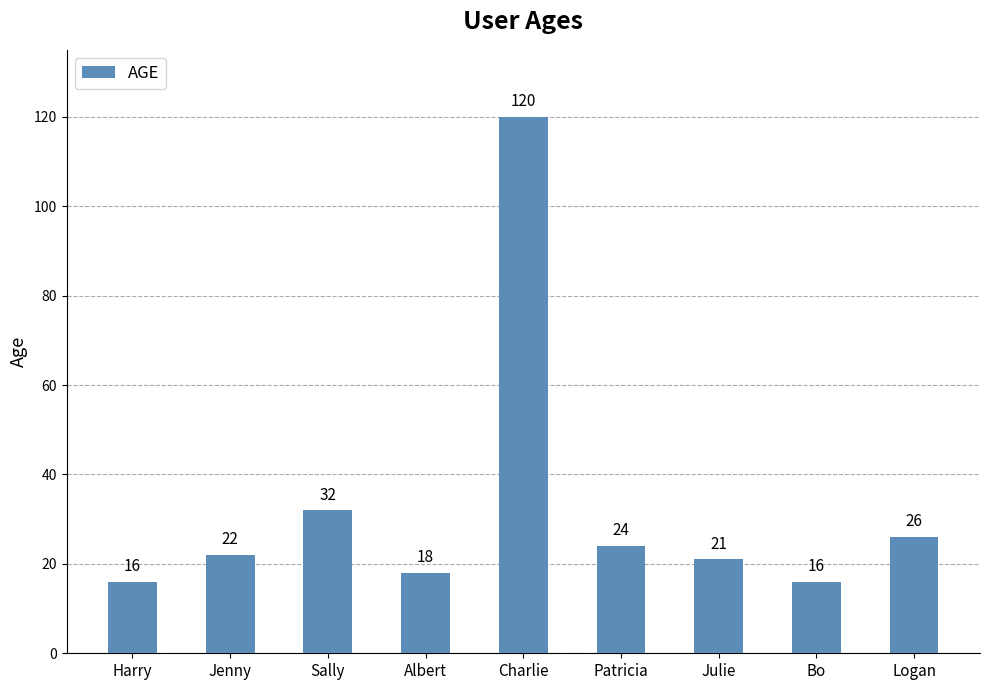

Reading left to right, what are all the values shown in this chart?

Harry=16	Jenny=22	Sally=32	Albert=18	Charlie=120	Patricia=24	Julie=21	Bo=16	Logan=26